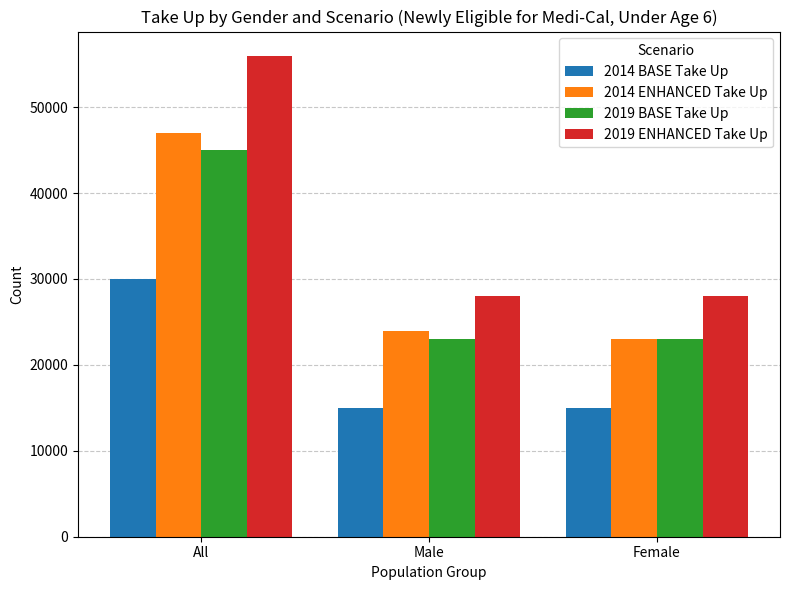

Does the chart contain stacked bars?

No